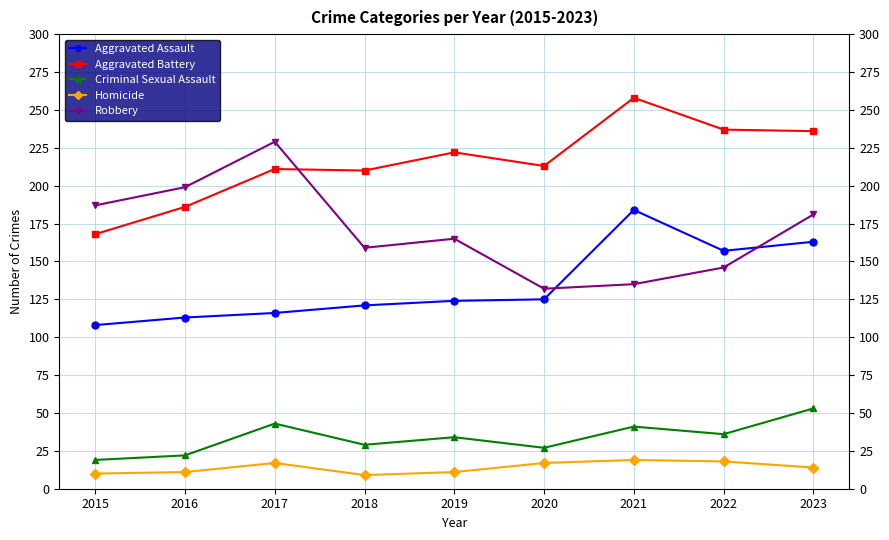

What is the value of the Criminal Sexual Assault point at the 9th from the left?

53